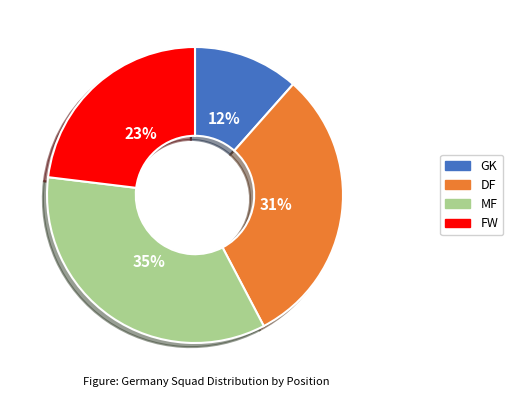

Combined, do MF and FW account for over 50%?

Yes